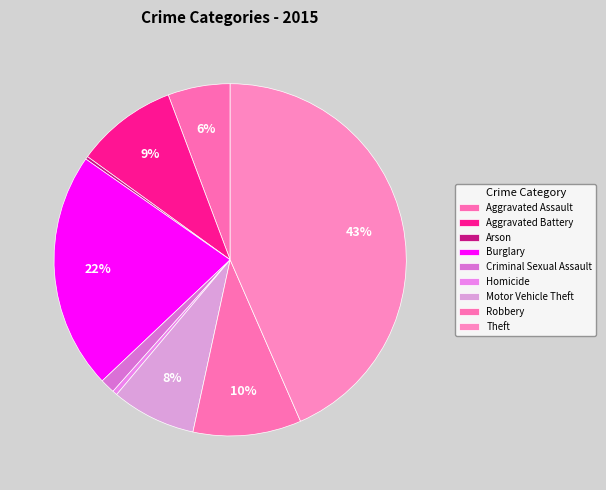

Rank the categories by value from lowest to highest.

Arson, Homicide, Criminal Sexual Assault, Aggravated Assault, Motor Vehicle Theft, Aggravated Battery, Robbery, Burglary, Theft